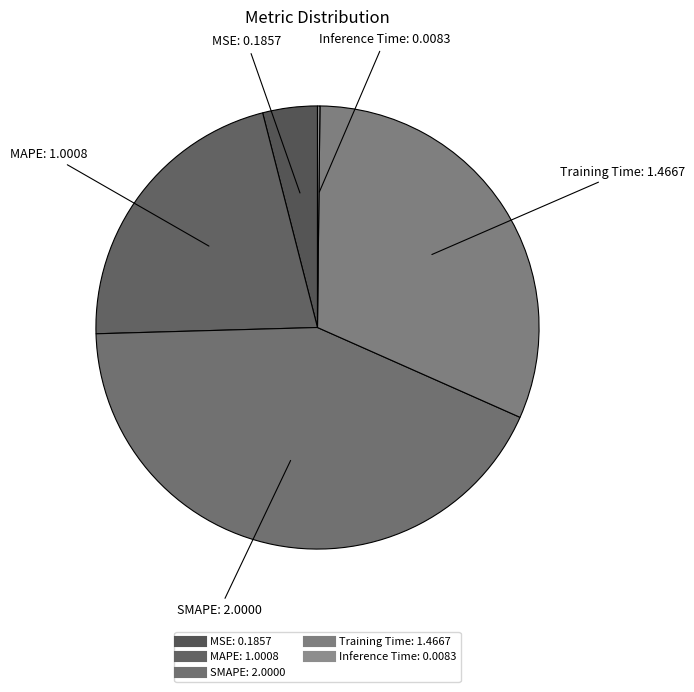

Is it true that SMAPE is 31% of the pie?

False